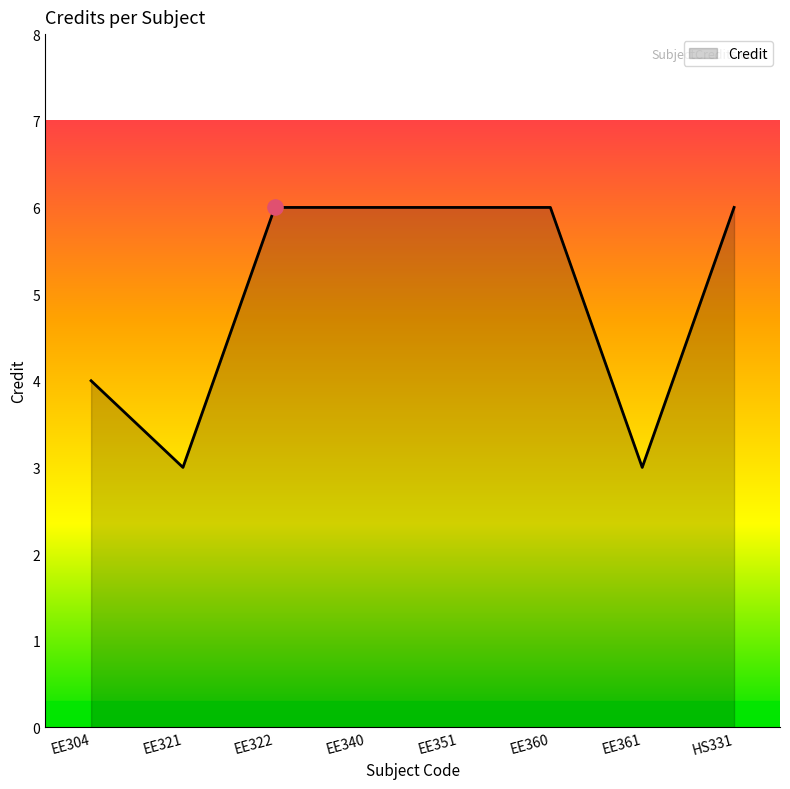

Between EE361 and EE304, which is larger?

EE304